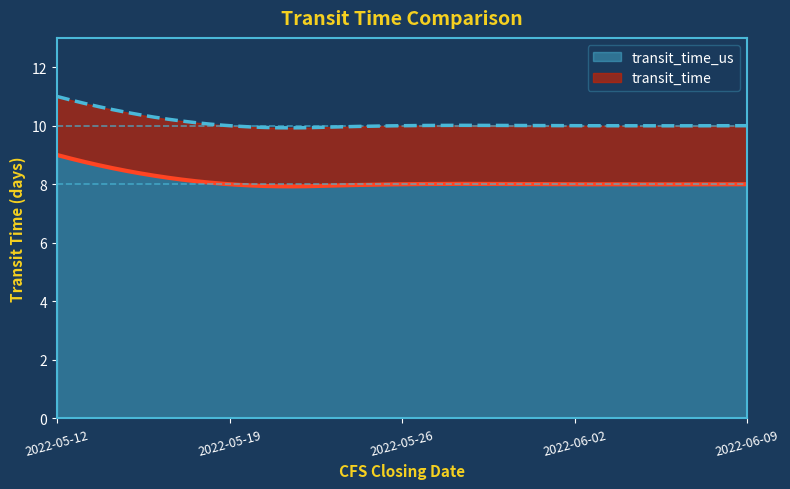

What is the label of the 2nd point from the left?

2022-05-19